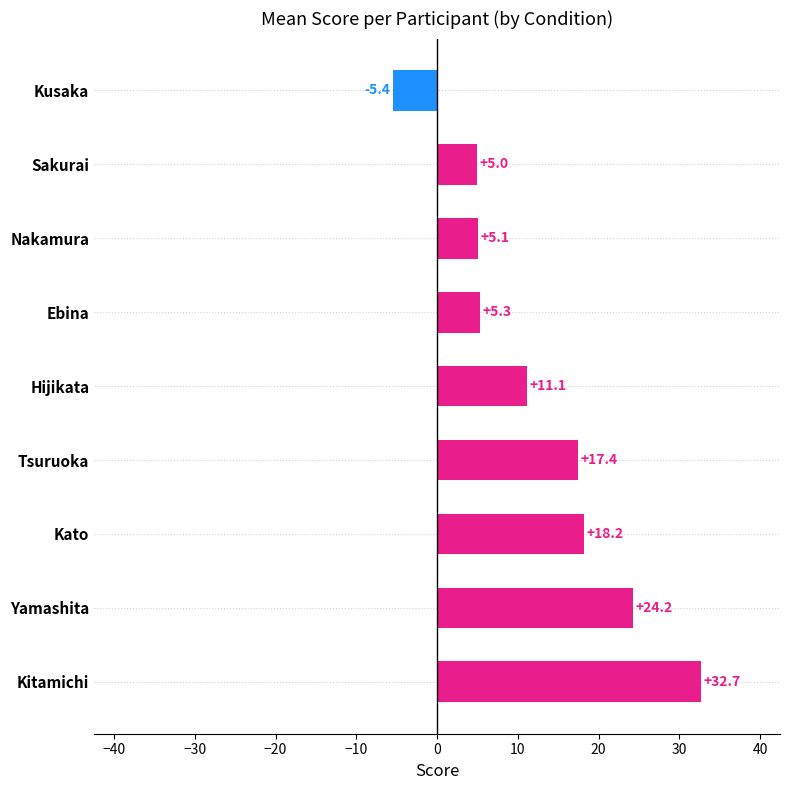

How many data points does each series have?

9